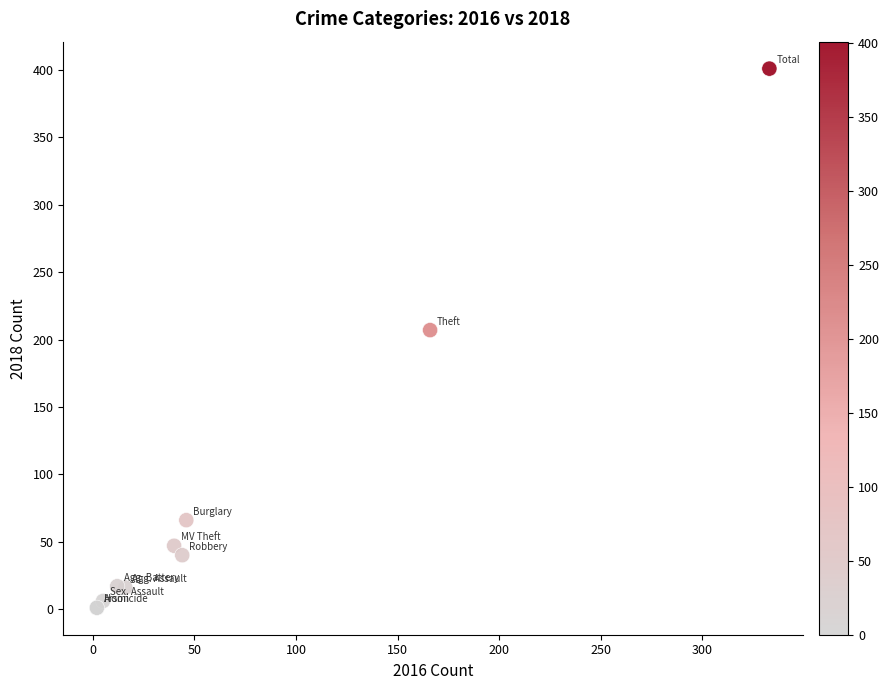

What Y value in the scatter plot is closest to 201?

207